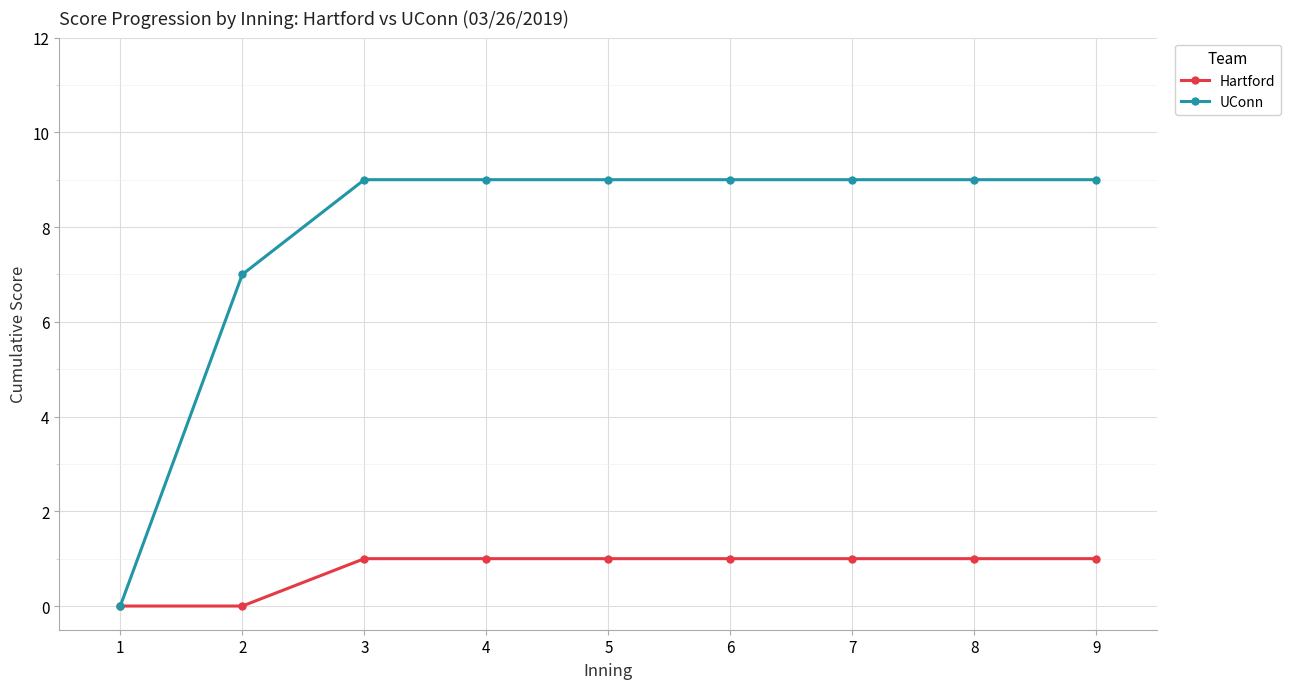

What is the sum of all UConn values?

70